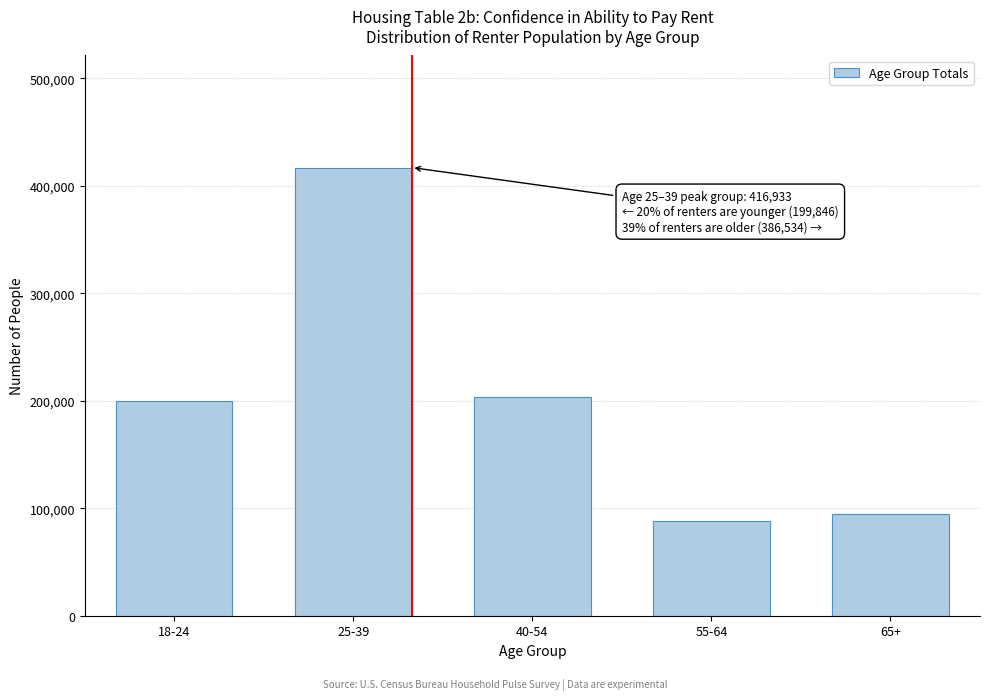

Reading left to right, what are all the values shown in this chart?

199846	416933	203766	87930	94838